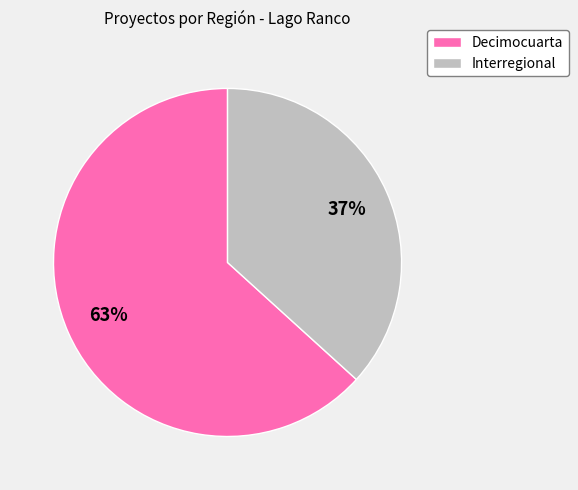

What is the ratio of the value at Interregional to the value at Decimocuarta?

0.6